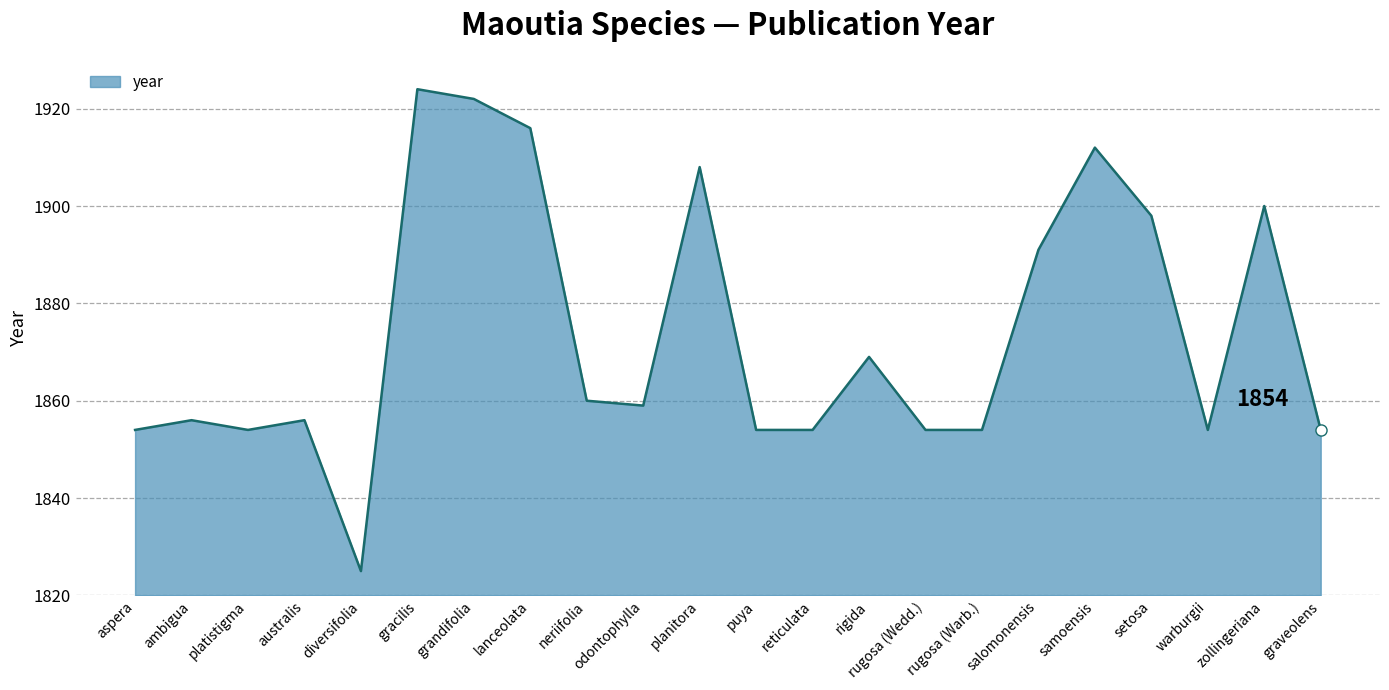

Reading left to right, list all the values displayed in this chart.

aspera=1854	ambigua=1856	platistigma=1854	australis=1856	diversifolia=1825	gracilis=1924	grandifolia=1922	lanceolata=1916	neriifolia=1860	odontophylla=1859	planitora=1908	puya=1854	reticulata=1854	rigida=1869	rugosa (Wedd.)=1854	rugosa (Warb.)=1854	salomonensis=1891	samoensis=1912	setosa=1898	warburgii=1854	zollingeriana=1900	graveolens=1854